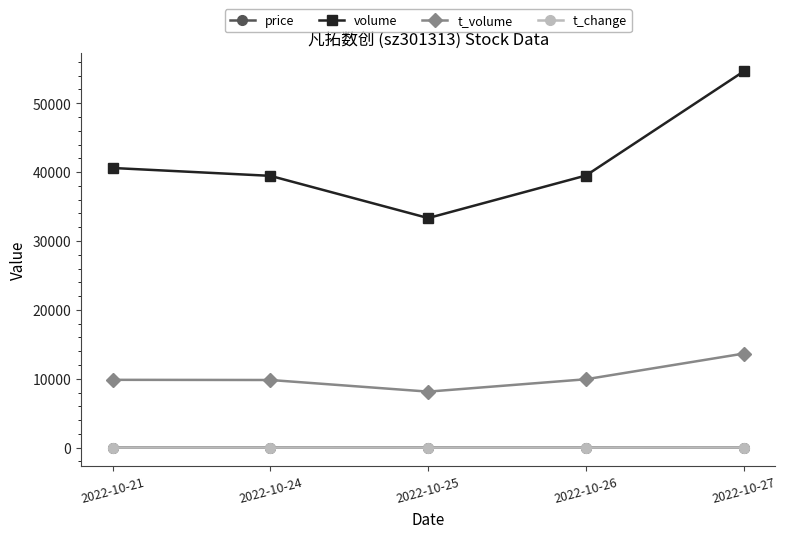

True or false: t_volume and volume intersect in this chart.

False